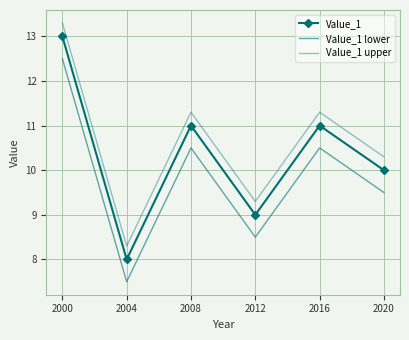

Rank the series by their average value, from lowest to highest.

Value_1 lower, Value_1, Value_1 upper